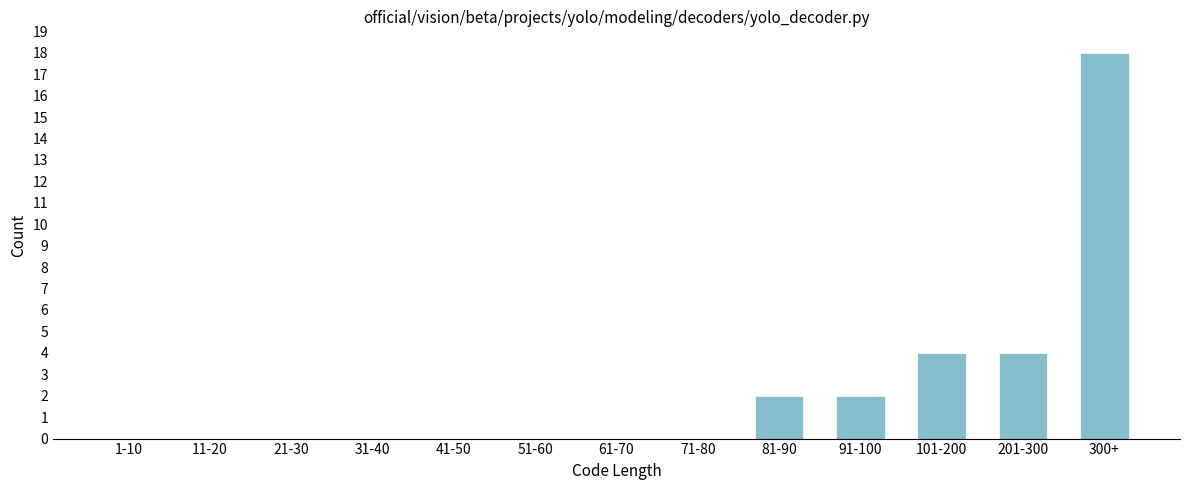

Reading left to right, list all the values displayed in this chart.

1-10=0	11-20=0	21-30=0	31-40=0	41-50=0	51-60=0	61-70=0	71-80=0	81-90=2	91-100=2	101-200=4	201-300=4	300+=18